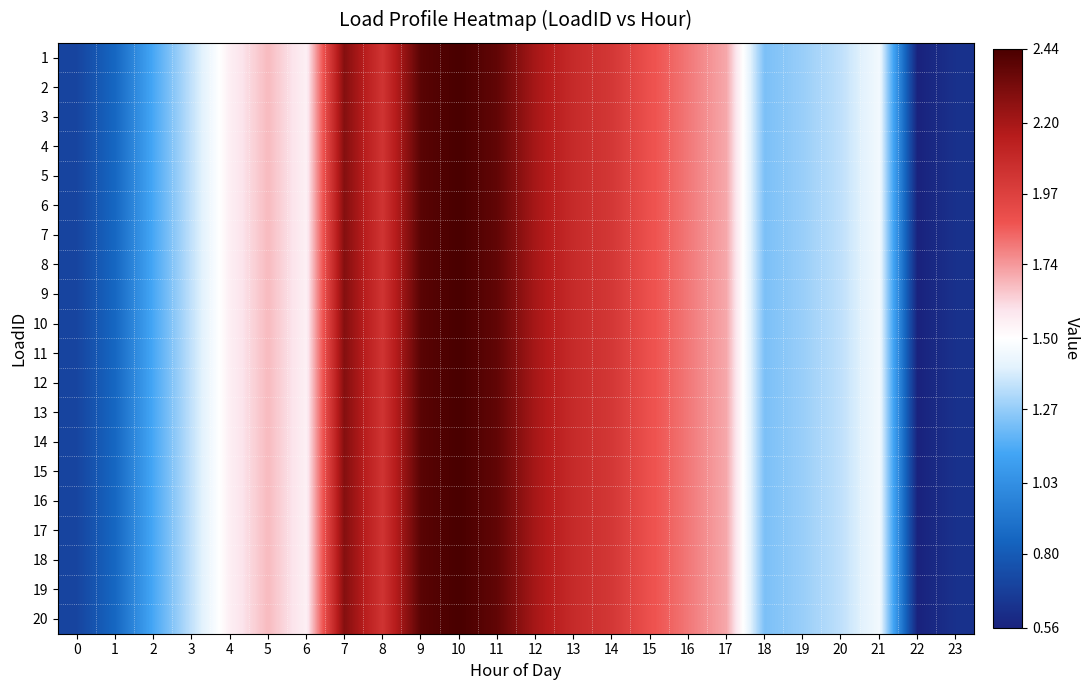

Reading right to left, list all the values displayed in this chart.

1: 23=0.6	22=0.6	21=1.5	20=1.3	19=1.3	18=1.2	17=1.7	16=1.8	15=1.9	14=2.0	13=2.1	12=2.2	11=2.4	10=2.4	9=2.4	8=2.0	7=2.3	6=1.6	5=1.7	4=1.6	3=1.3	2=1.1	1=0.9	0=0.7
2: 23=0.6	22=0.6	21=1.5	20=1.3	19=1.3	18=1.2	17=1.7	16=1.8	15=1.9	14=2.0	13=2.1	12=2.2	11=2.4	10=2.4	9=2.4	8=2.0	7=2.3	6=1.6	5=1.7	4=1.6	3=1.3	2=1.1	1=0.9	0=0.7
3: 23=0.6	22=0.6	21=1.5	20=1.3	19=1.3	18=1.2	17=1.7	16=1.8	15=1.9	14=2.0	13=2.1	12=2.2	11=2.4	10=2.4	9=2.4	8=2.0	7=2.3	6=1.6	5=1.7	4=1.6	3=1.3	2=1.1	1=0.9	0=0.7
4: 23=0.6	22=0.6	21=1.5	20=1.3	19=1.3	18=1.2	17=1.7	16=1.8	15=1.9	14=2.0	13=2.1	12=2.2	11=2.4	10=2.4	9=2.4	8=2.0	7=2.3	6=1.6	5=1.7	4=1.6	3=1.3	2=1.1	1=0.9	0=0.7
5: 23=0.6	22=0.6	21=1.5	20=1.3	19=1.3	18=1.2	17=1.7	16=1.8	15=1.9	14=2.0	13=2.1	12=2.2	11=2.4	10=2.4	9=2.4	8=2.0	7=2.3	6=1.6	5=1.7	4=1.6	3=1.3	2=1.1	1=0.9	0=0.7
6: 23=0.6	22=0.6	21=1.5	20=1.3	19=1.3	18=1.2	17=1.7	16=1.8	15=1.9	14=2.0	13=2.1	12=2.2	11=2.4	10=2.4	9=2.4	8=2.0	7=2.3	6=1.6	5=1.7	4=1.6	3=1.3	2=1.1	1=0.9	0=0.7
7: 23=0.6	22=0.6	21=1.5	20=1.3	19=1.3	18=1.2	17=1.7	16=1.8	15=1.9	14=2.0	13=2.1	12=2.2	11=2.4	10=2.4	9=2.4	8=2.0	7=2.3	6=1.6	5=1.7	4=1.6	3=1.3	2=1.1	1=0.9	0=0.7
8: 23=0.6	22=0.6	21=1.5	20=1.3	19=1.3	18=1.2	17=1.7	16=1.8	15=1.9	14=2.0	13=2.1	12=2.2	11=2.4	10=2.4	9=2.4	8=2.0	7=2.3	6=1.6	5=1.7	4=1.6	3=1.3	2=1.1	1=0.9	0=0.7
9: 23=0.6	22=0.6	21=1.5	20=1.3	19=1.3	18=1.2	17=1.7	16=1.8	15=1.9	14=2.0	13=2.1	12=2.2	11=2.4	10=2.4	9=2.4	8=2.0	7=2.3	6=1.6	5=1.7	4=1.6	3=1.3	2=1.1	1=0.9	0=0.7
10: 23=0.6	22=0.6	21=1.5	20=1.3	19=1.3	18=1.2	17=1.7	16=1.8	15=1.9	14=2.0	13=2.1	12=2.2	11=2.4	10=2.4	9=2.4	8=2.0	7=2.3	6=1.6	5=1.7	4=1.6	3=1.3	2=1.1	1=0.9	0=0.7
11: 23=0.6	22=0.6	21=1.5	20=1.3	19=1.3	18=1.2	17=1.7	16=1.8	15=1.9	14=2.0	13=2.1	12=2.2	11=2.4	10=2.4	9=2.4	8=2.0	7=2.3	6=1.6	5=1.7	4=1.6	3=1.3	2=1.1	1=0.9	0=0.7
12: 23=0.6	22=0.6	21=1.5	20=1.3	19=1.3	18=1.2	17=1.7	16=1.8	15=1.9	14=2.0	13=2.1	12=2.2	11=2.4	10=2.4	9=2.4	8=2.0	7=2.3	6=1.6	5=1.7	4=1.6	3=1.3	2=1.1	1=0.9	0=0.7
13: 23=0.6	22=0.6	21=1.5	20=1.3	19=1.3	18=1.2	17=1.7	16=1.8	15=1.9	14=2.0	13=2.1	12=2.2	11=2.4	10=2.4	9=2.4	8=2.0	7=2.3	6=1.6	5=1.7	4=1.6	3=1.3	2=1.1	1=0.9	0=0.7
14: 23=0.6	22=0.6	21=1.5	20=1.3	19=1.3	18=1.2	17=1.7	16=1.8	15=1.9	14=2.0	13=2.1	12=2.2	11=2.4	10=2.4	9=2.4	8=2.0	7=2.3	6=1.6	5=1.7	4=1.6	3=1.3	2=1.1	1=0.9	0=0.7
15: 23=0.6	22=0.6	21=1.5	20=1.3	19=1.3	18=1.2	17=1.7	16=1.8	15=1.9	14=2.0	13=2.1	12=2.2	11=2.4	10=2.4	9=2.4	8=2.0	7=2.3	6=1.6	5=1.7	4=1.6	3=1.3	2=1.1	1=0.9	0=0.7
16: 23=0.6	22=0.6	21=1.5	20=1.3	19=1.3	18=1.2	17=1.7	16=1.8	15=1.9	14=2.0	13=2.1	12=2.2	11=2.4	10=2.4	9=2.4	8=2.0	7=2.3	6=1.6	5=1.7	4=1.6	3=1.3	2=1.1	1=0.9	0=0.7
17: 23=0.6	22=0.6	21=1.5	20=1.3	19=1.3	18=1.2	17=1.7	16=1.8	15=1.9	14=2.0	13=2.1	12=2.2	11=2.4	10=2.4	9=2.4	8=2.0	7=2.3	6=1.6	5=1.7	4=1.6	3=1.3	2=1.1	1=0.9	0=0.7
18: 23=0.6	22=0.6	21=1.5	20=1.3	19=1.3	18=1.2	17=1.7	16=1.8	15=1.9	14=2.0	13=2.1	12=2.2	11=2.4	10=2.4	9=2.4	8=2.0	7=2.3	6=1.6	5=1.7	4=1.6	3=1.3	2=1.1	1=0.9	0=0.7
19: 23=0.6	22=0.6	21=1.5	20=1.3	19=1.3	18=1.2	17=1.7	16=1.8	15=1.9	14=2.0	13=2.1	12=2.2	11=2.4	10=2.4	9=2.4	8=2.0	7=2.3	6=1.6	5=1.7	4=1.6	3=1.3	2=1.1	1=0.9	0=0.7
20: 23=0.6	22=0.6	21=1.5	20=1.3	19=1.3	18=1.2	17=1.7	16=1.8	15=1.9	14=2.0	13=2.1	12=2.2	11=2.4	10=2.4	9=2.4	8=2.0	7=2.3	6=1.6	5=1.7	4=1.6	3=1.3	2=1.1	1=0.9	0=0.7